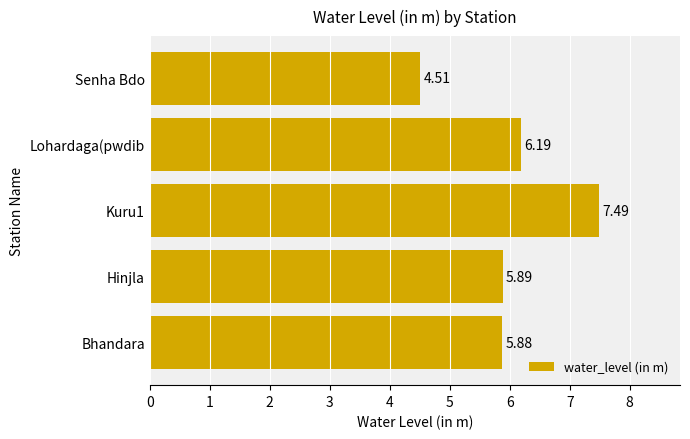

What is the difference between the maximum and minimum values?

3.0